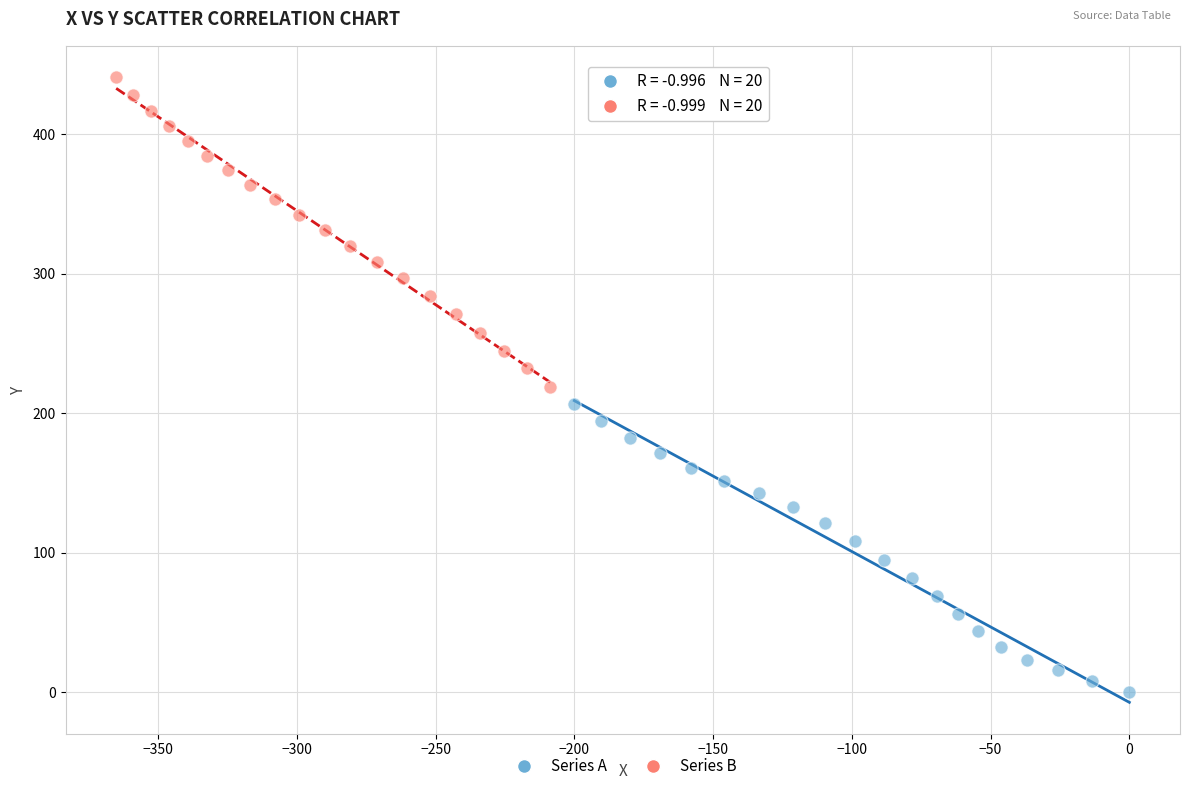

Which series contains the lowest Y value?

Series A